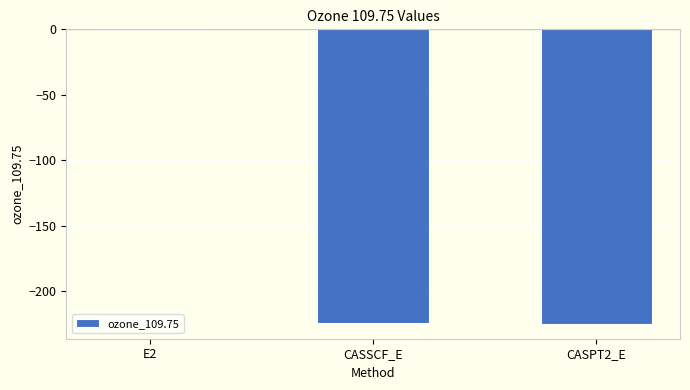

The value at E2 is -0.7. True or false?

True